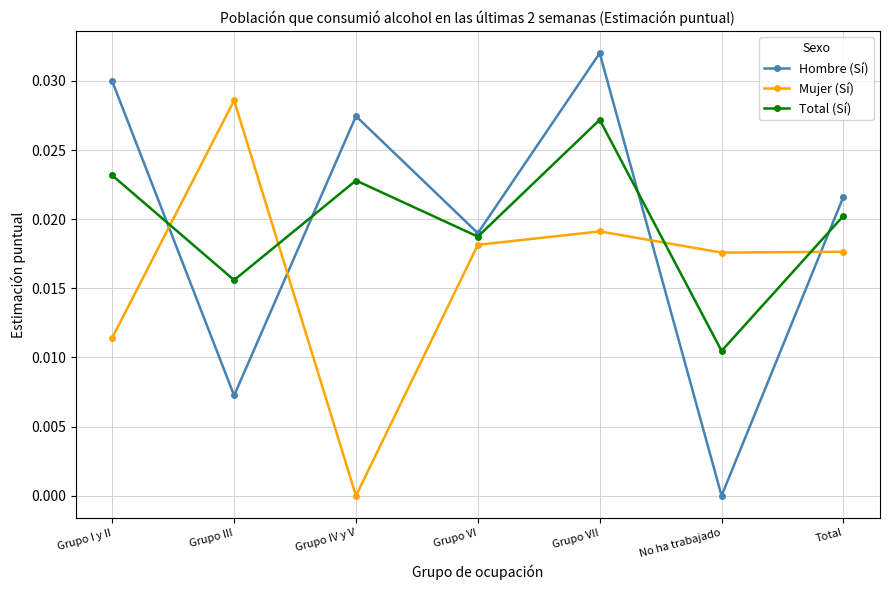

At Grupo III, list the series in order from largest to smallest.

Mujer (Sí), Total (Sí), Hombre (Sí)